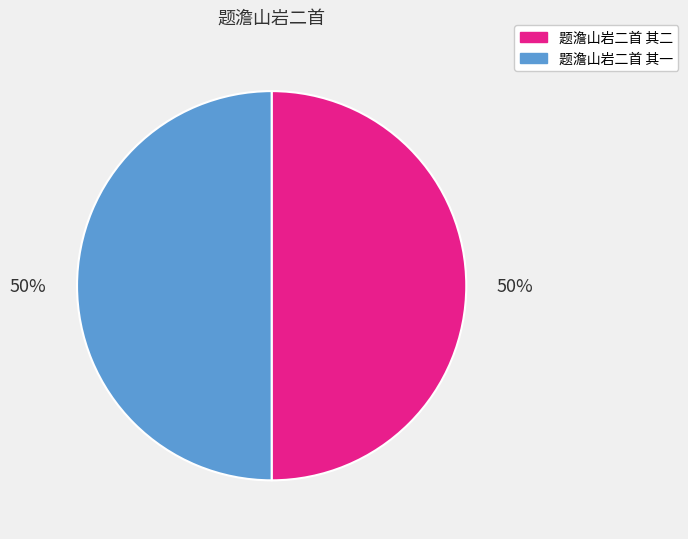

To the nearest percent, what is the average slice percentage?

50%